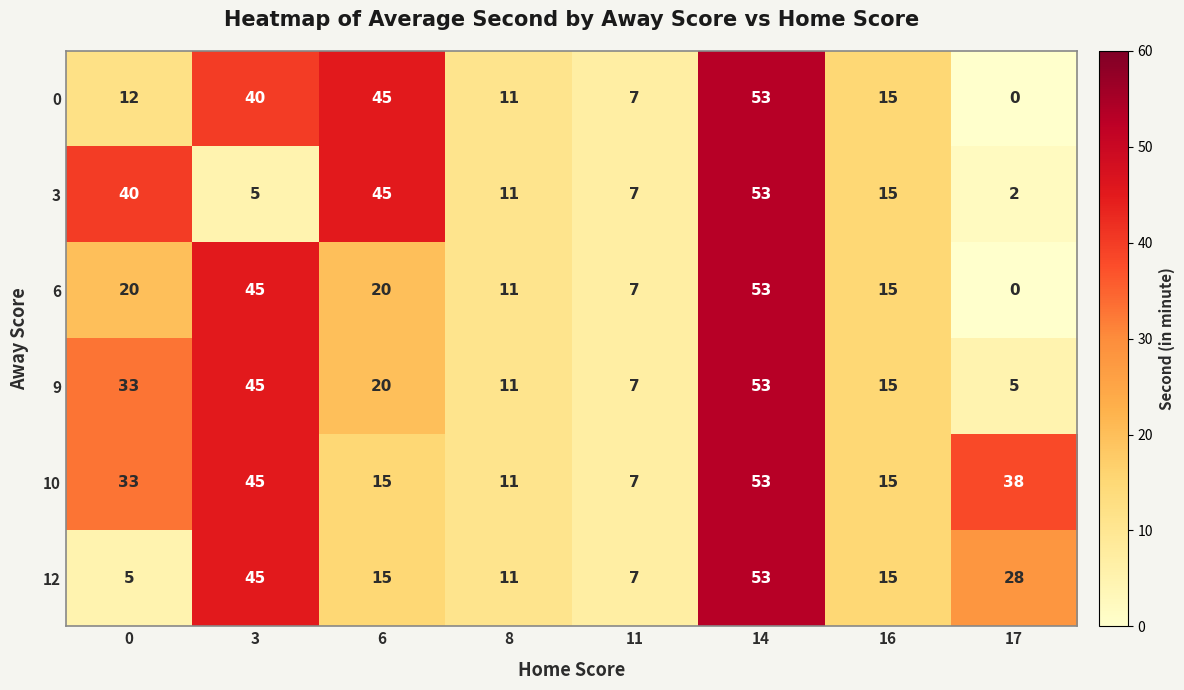

What is the total value across all series at 8?

66